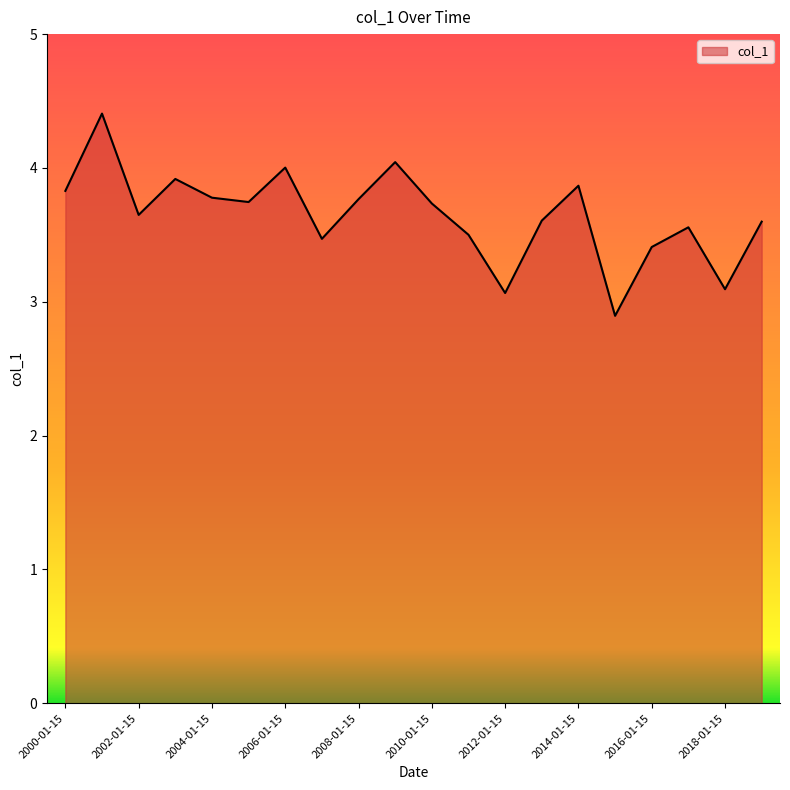

What is the difference between the second highest and minimum values?

1.1